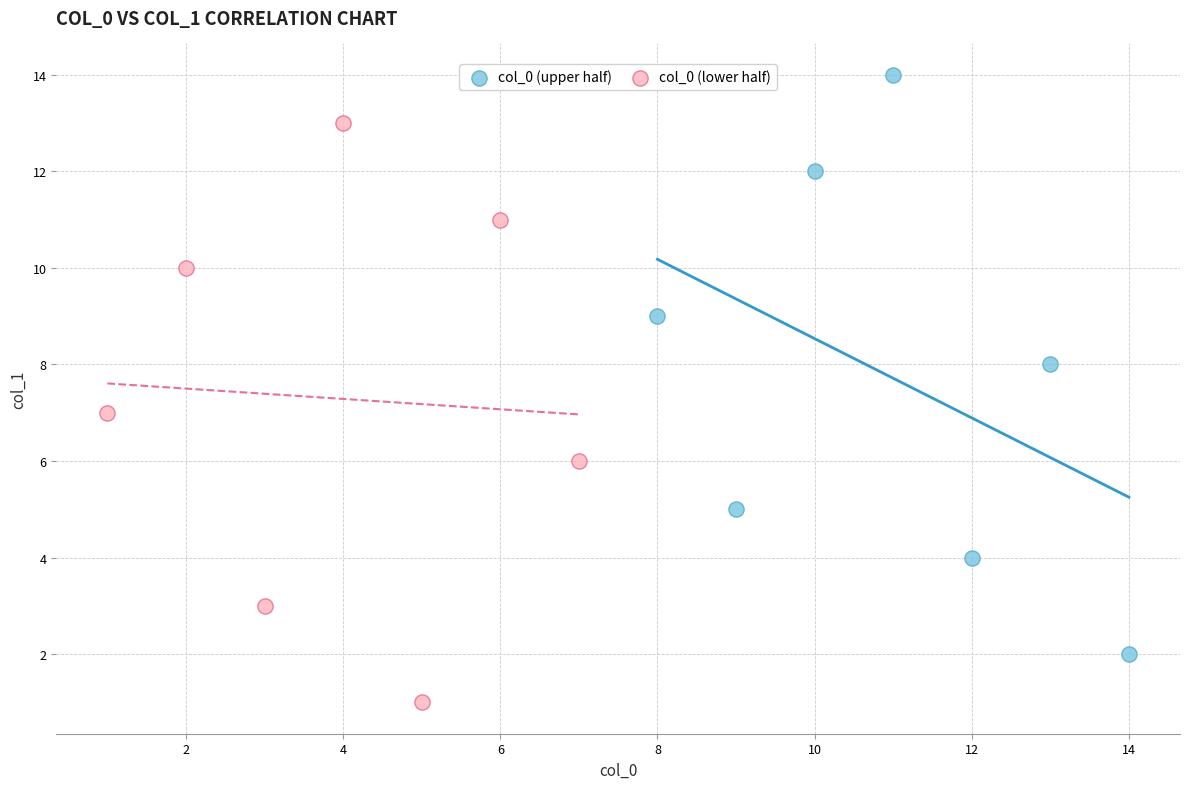

Which series contains the highest Y value?

col_0 (upper half)